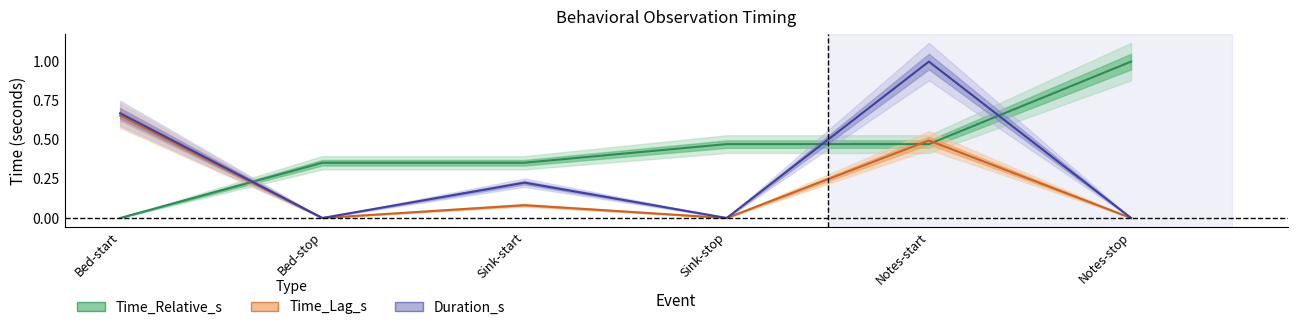

What is the difference between the highest and lowest values at Notes-stop?

1.0